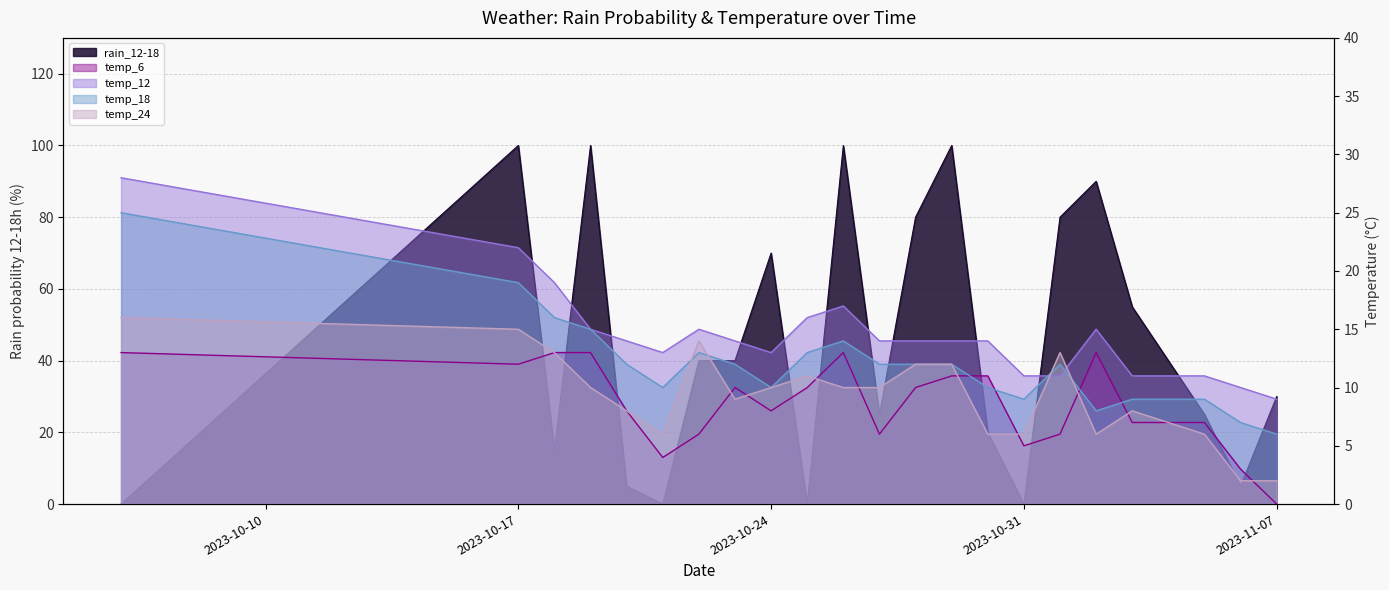

Reading left to right, what are all the values shown in this chart?

rain_12-18: 2023-10-06=0	2023-10-17=100	2023-10-18=15	2023-10-19=100	2023-10-20=5	2023-10-21=0	2023-10-22=40	2023-10-23=40	2023-10-24=70	2023-10-25=0	2023-10-26=100	2023-10-27=25	2023-10-28=80	2023-10-29=100	2023-10-30=20	2023-10-31=0	2023-11-01=80	2023-11-02=90	2023-11-03=55	2023-11-05=25	2023-11-06=5	2023-11-07=30
temp_6: 2023-10-06=13	2023-10-17=12	2023-10-18=13	2023-10-19=13	2023-10-20=8	2023-10-21=4	2023-10-22=6	2023-10-23=10	2023-10-24=8	2023-10-25=10	2023-10-26=13	2023-10-27=6	2023-10-28=10	2023-10-29=11	2023-10-30=11	2023-10-31=5	2023-11-01=6	2023-11-02=13	2023-11-03=7	2023-11-05=7	2023-11-06=3	2023-11-07=0
temp_12: 2023-10-06=28	2023-10-17=22	2023-10-18=19	2023-10-19=15	2023-10-20=14	2023-10-21=13	2023-10-22=15	2023-10-23=14	2023-10-24=13	2023-10-25=16	2023-10-26=17	2023-10-27=14	2023-10-28=14	2023-10-29=14	2023-10-30=14	2023-10-31=11	2023-11-01=11	2023-11-02=15	2023-11-03=11	2023-11-05=11	2023-11-06=10	2023-11-07=9
temp_18: 2023-10-06=25	2023-10-17=19	2023-10-18=16	2023-10-19=15	2023-10-20=12	2023-10-21=10	2023-10-22=13	2023-10-23=12	2023-10-24=10	2023-10-25=13	2023-10-26=14	2023-10-27=12	2023-10-28=12	2023-10-29=12	2023-10-30=10	2023-10-31=9	2023-11-01=12	2023-11-02=8	2023-11-03=9	2023-11-05=9	2023-11-06=7	2023-11-07=6
temp_24: 2023-10-06=16	2023-10-17=15	2023-10-18=13	2023-10-19=10	2023-10-20=8	2023-10-21=6	2023-10-22=14	2023-10-23=9	2023-10-24=10	2023-10-25=11	2023-10-26=10	2023-10-27=10	2023-10-28=12	2023-10-29=12	2023-10-30=6	2023-10-31=6	2023-11-01=13	2023-11-02=6	2023-11-03=8	2023-11-05=6	2023-11-06=2	2023-11-07=2